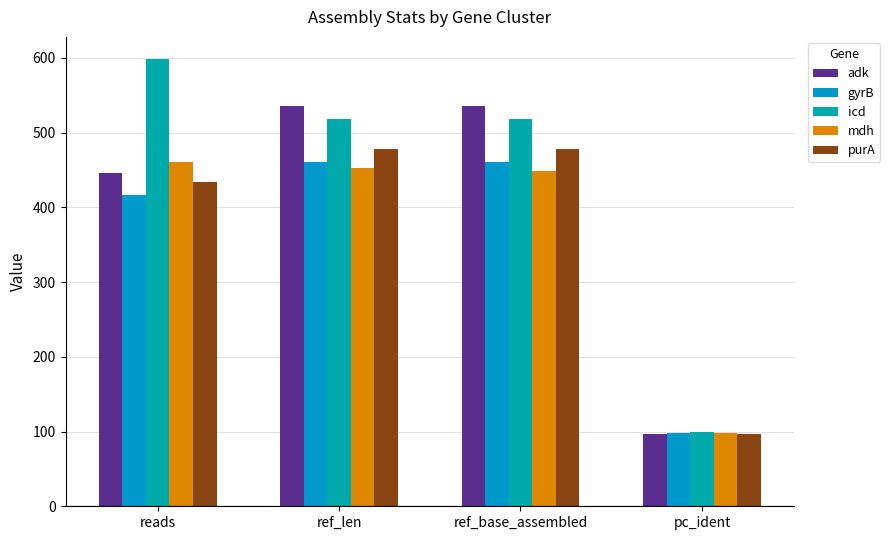

How many groups of bars are there?

4